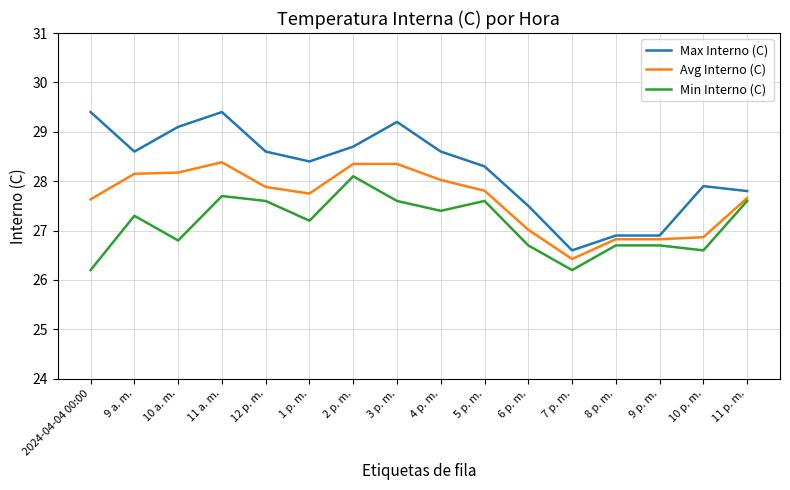

What is the difference between the highest and lowest values at 2 p. m.?

0.6